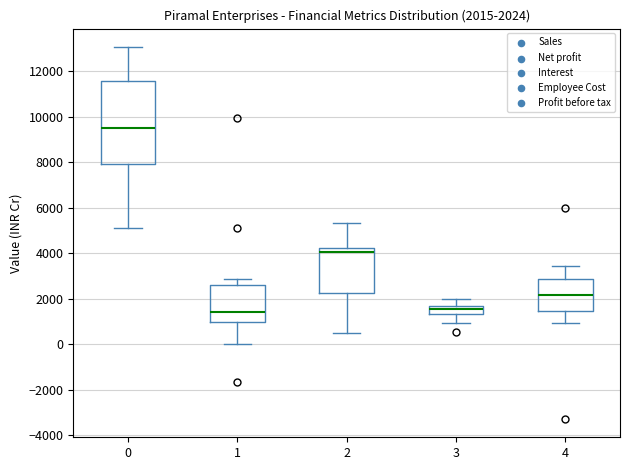

Comparing the boxes themselves (not the whiskers), which one is the tallest?

0